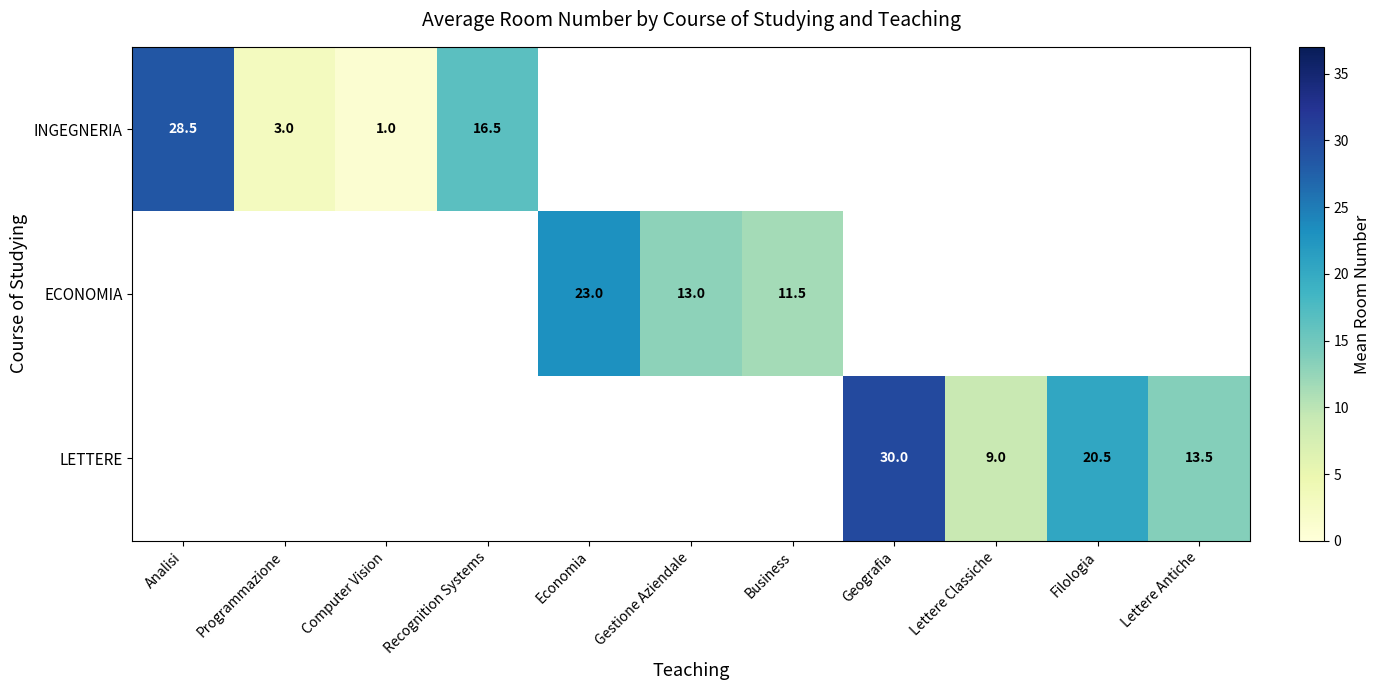

Is it true that LETTERE equals 49.3 at Geografia?

False